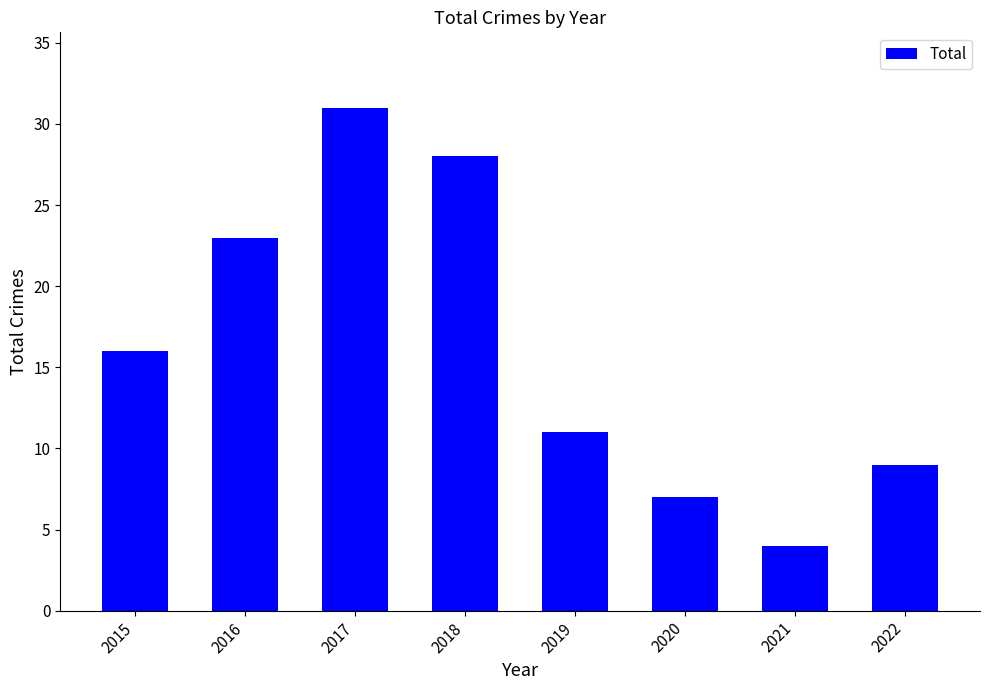

What is the value of the 4th bar from the left?

28